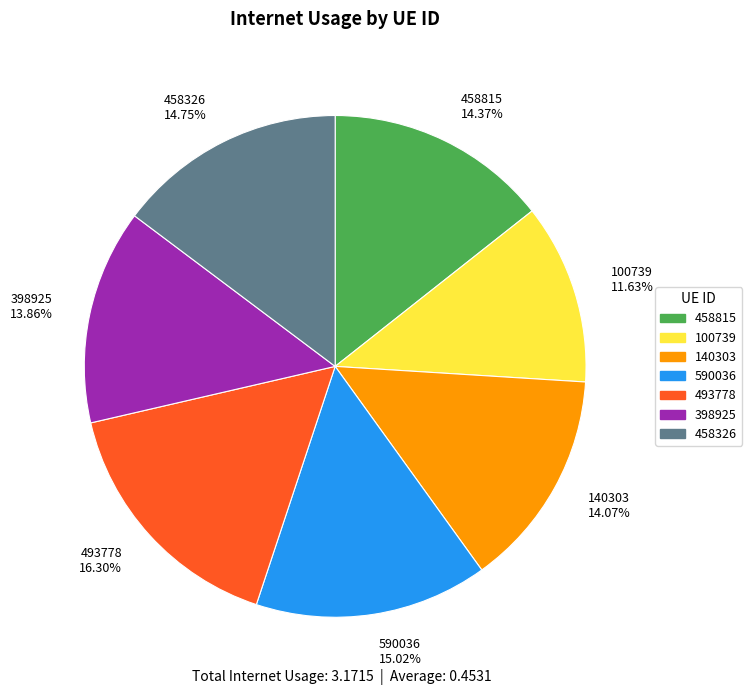

To the nearest percent, what percentage of the pie is 458815?

14%